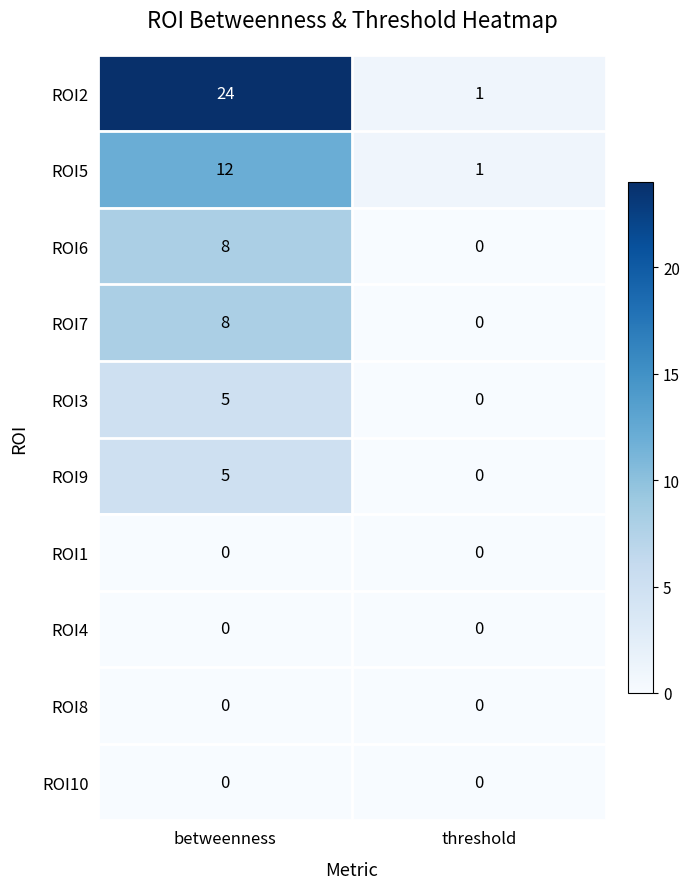

Which series changed the most between betweenness and threshold?

ROI2